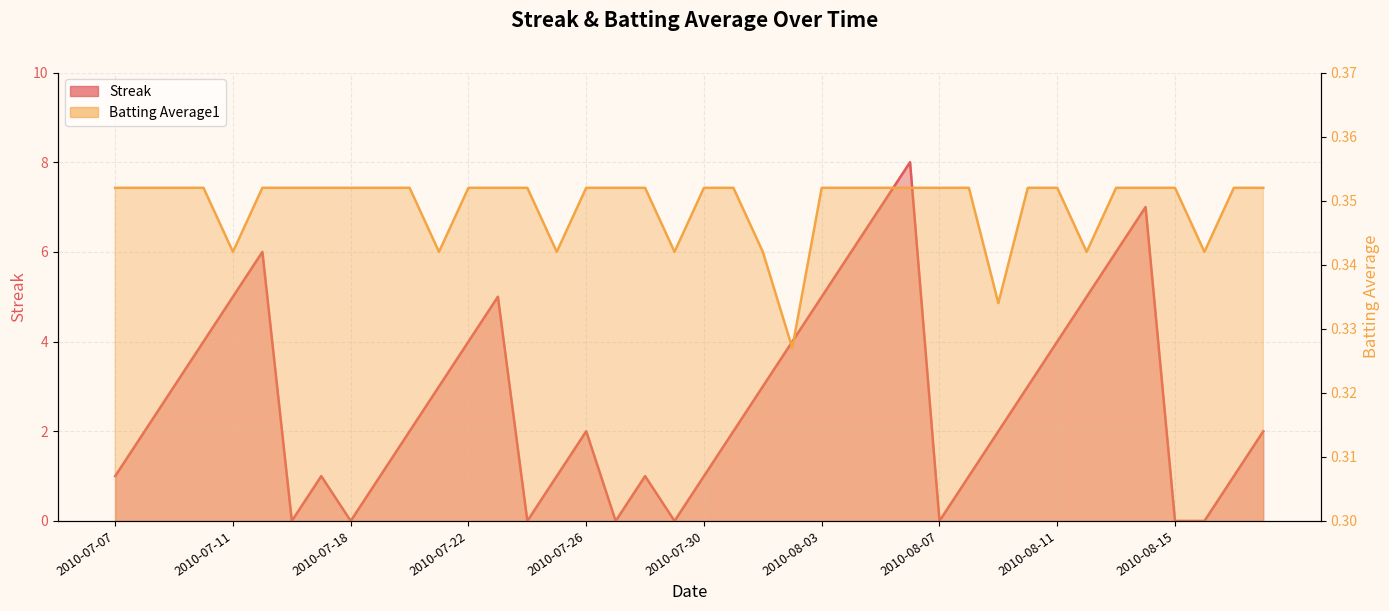

Which category has the highest value across all series?

2010-08-06